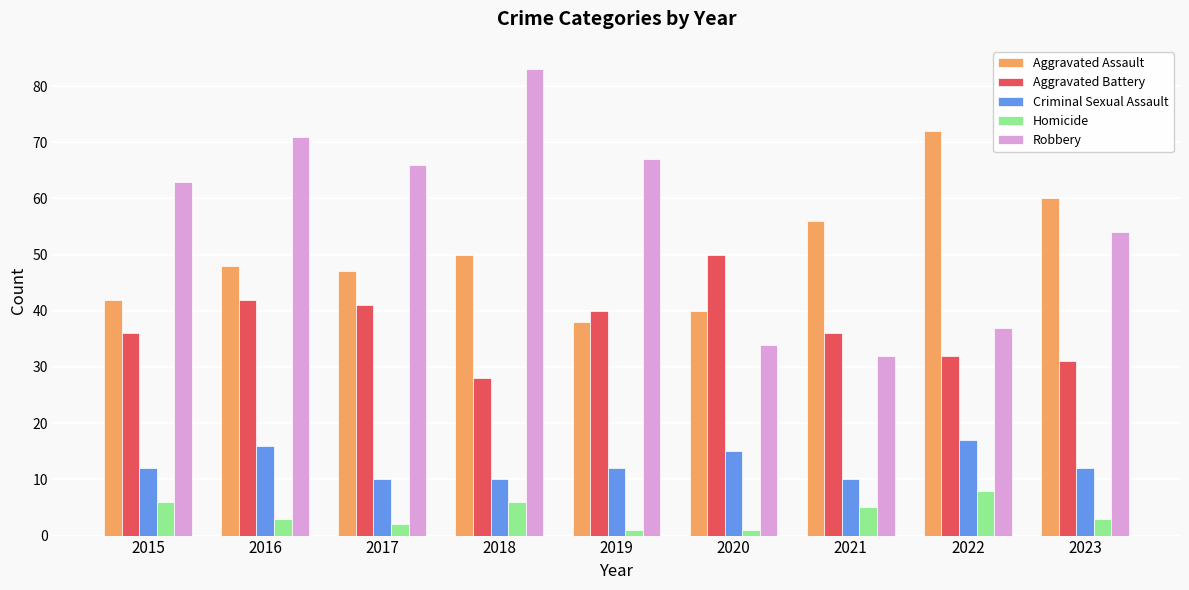

What is the total value across all series at 2020?

140